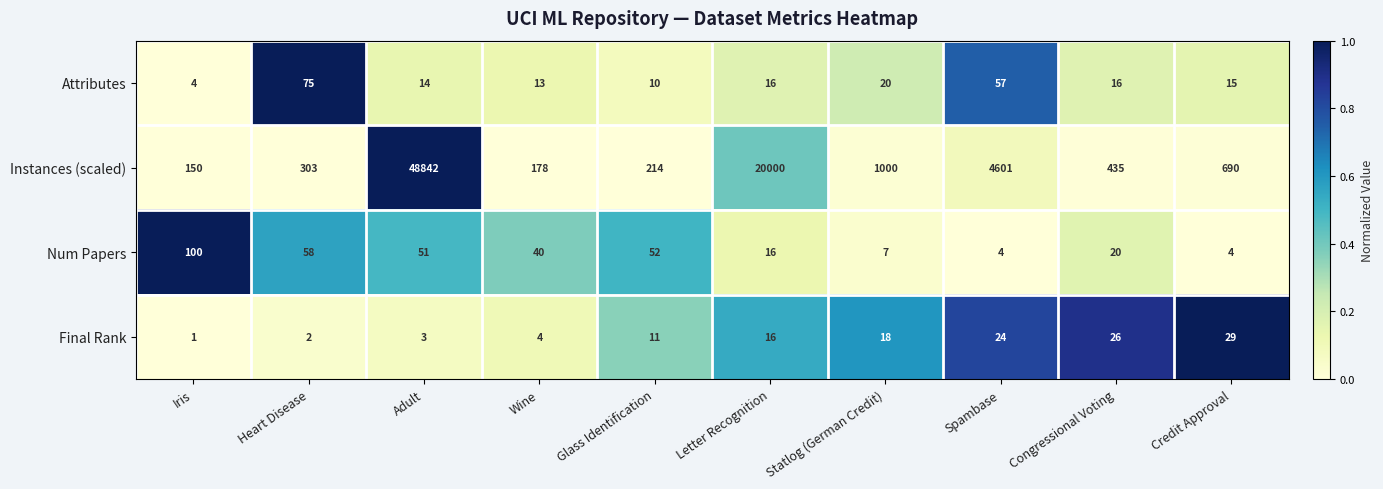

What is the difference between the Num Papers values at Credit Approval and Congressional Voting?

16